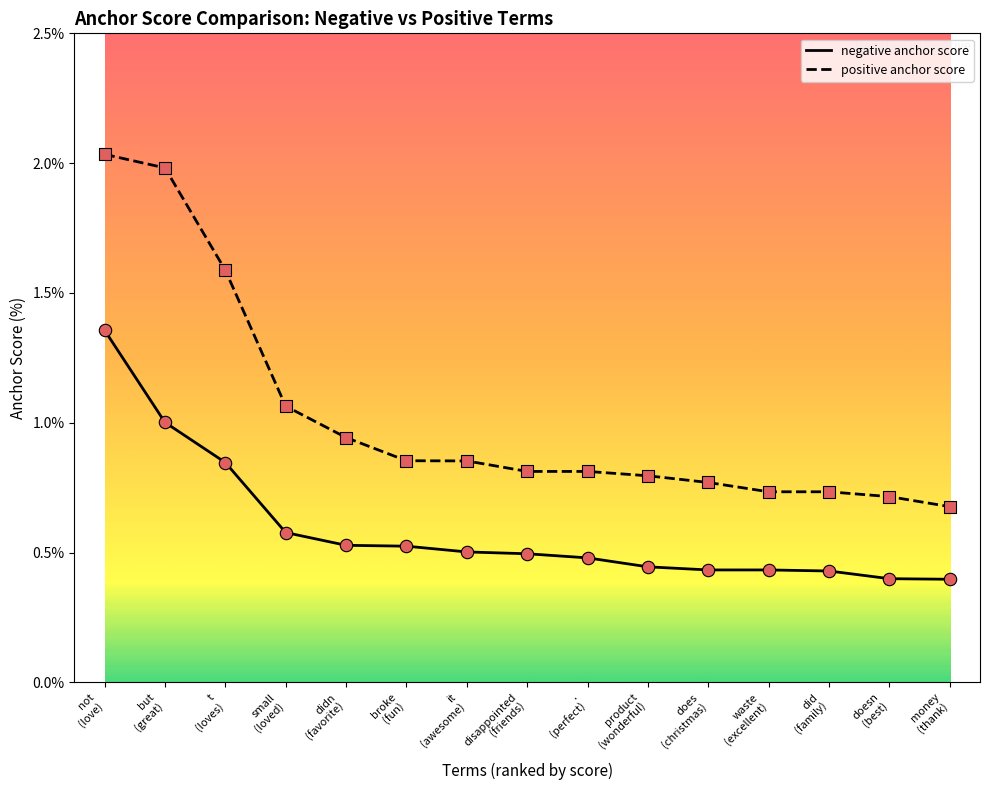

Which series has the largest total across all categories?

positive anchor score